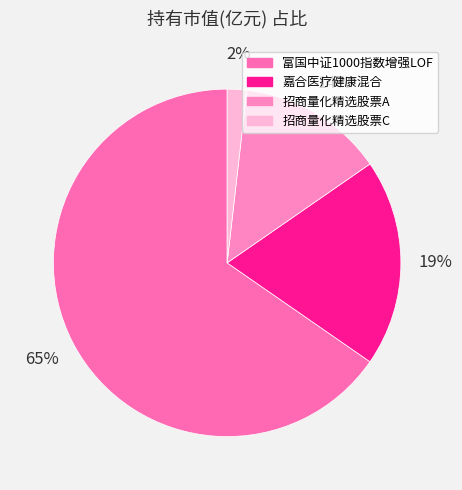

How many segments does this pie chart have?

4